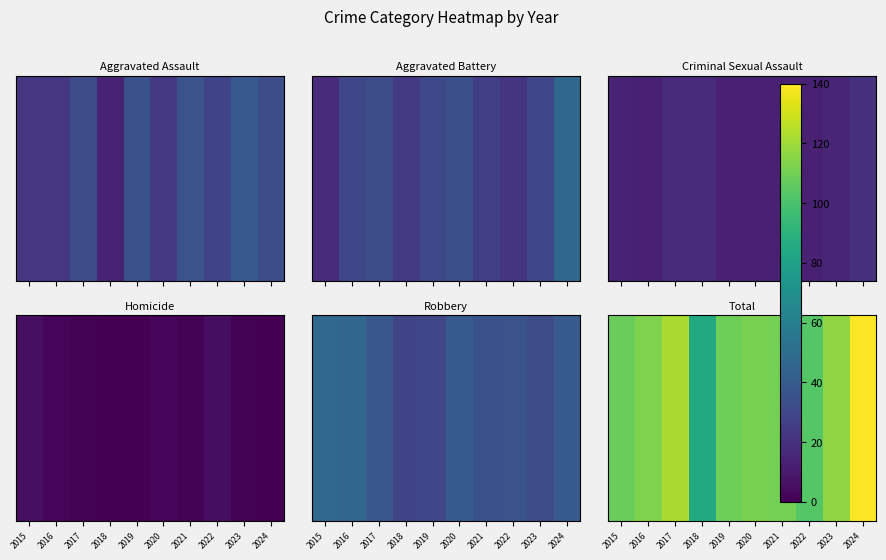

Read the value at 2018, to the nearest 10.

80